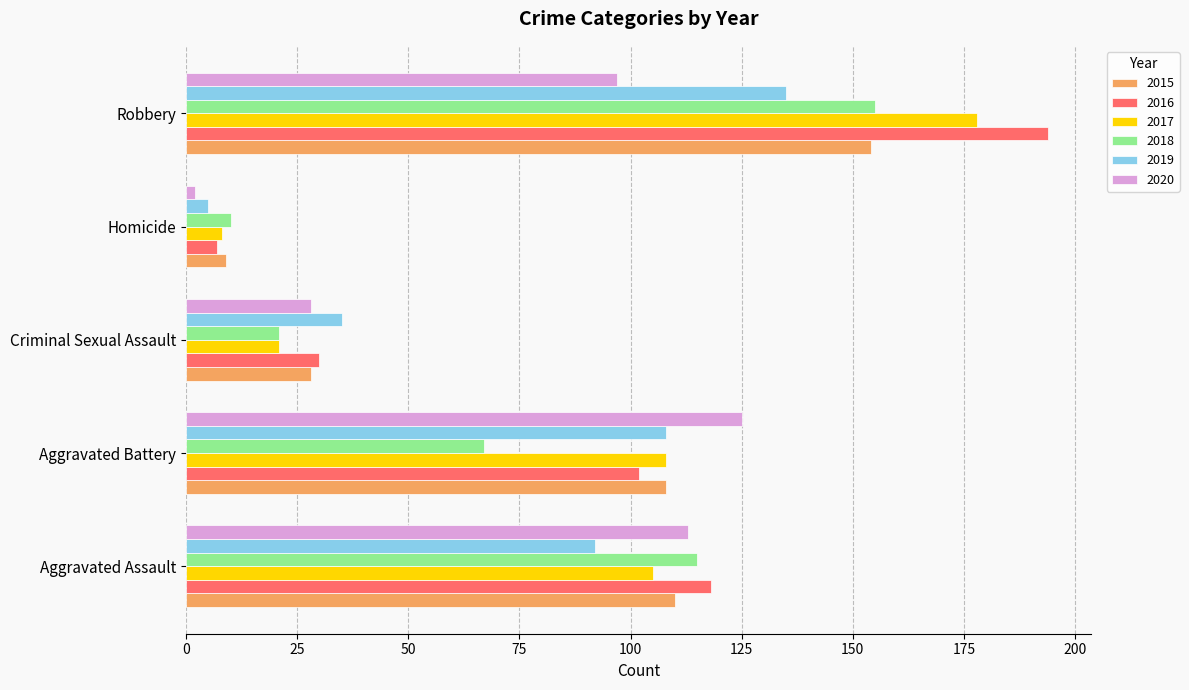

What is the difference between the maximum and minimum values in the 2018 series?

145